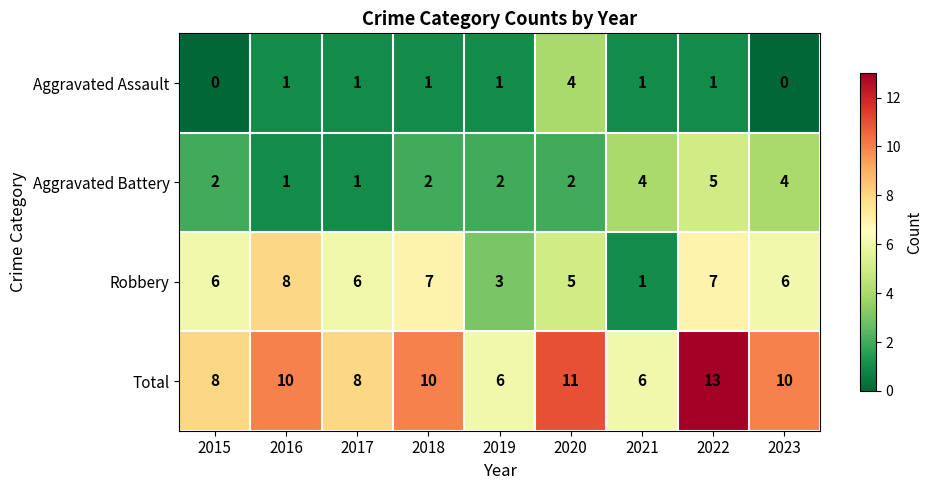

Which series changed the most between 2017 and 2023?

Aggravated Battery